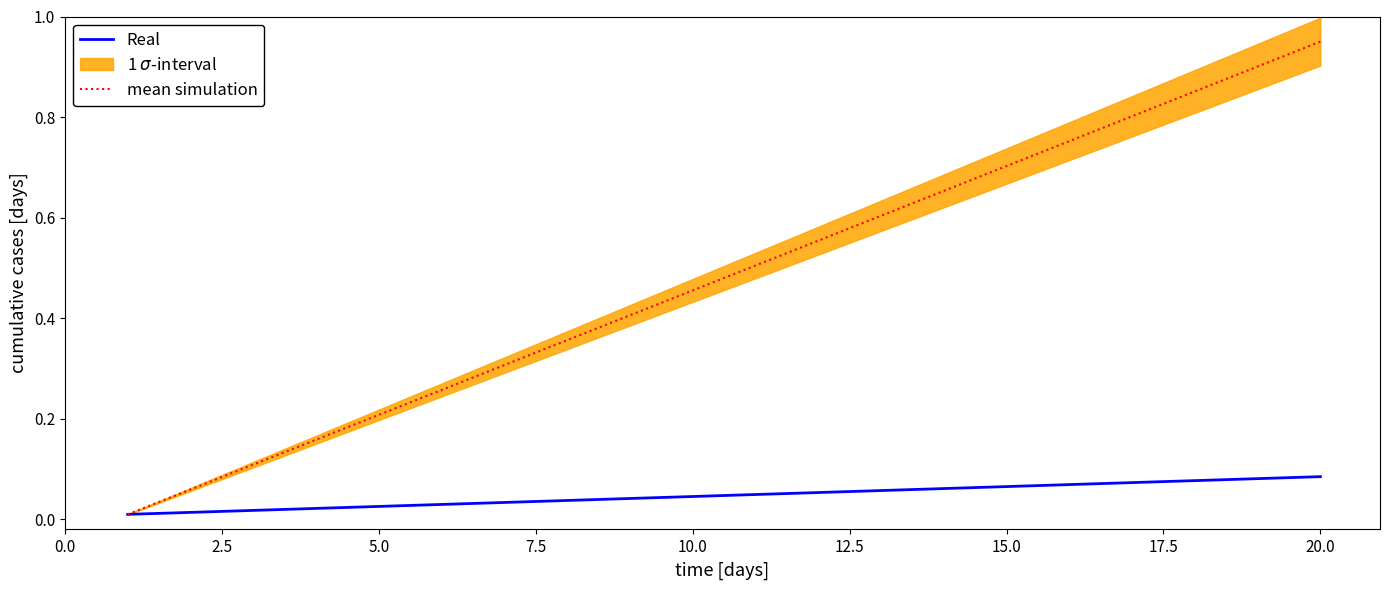

At which label does mean simulation reach its peak?

20.0